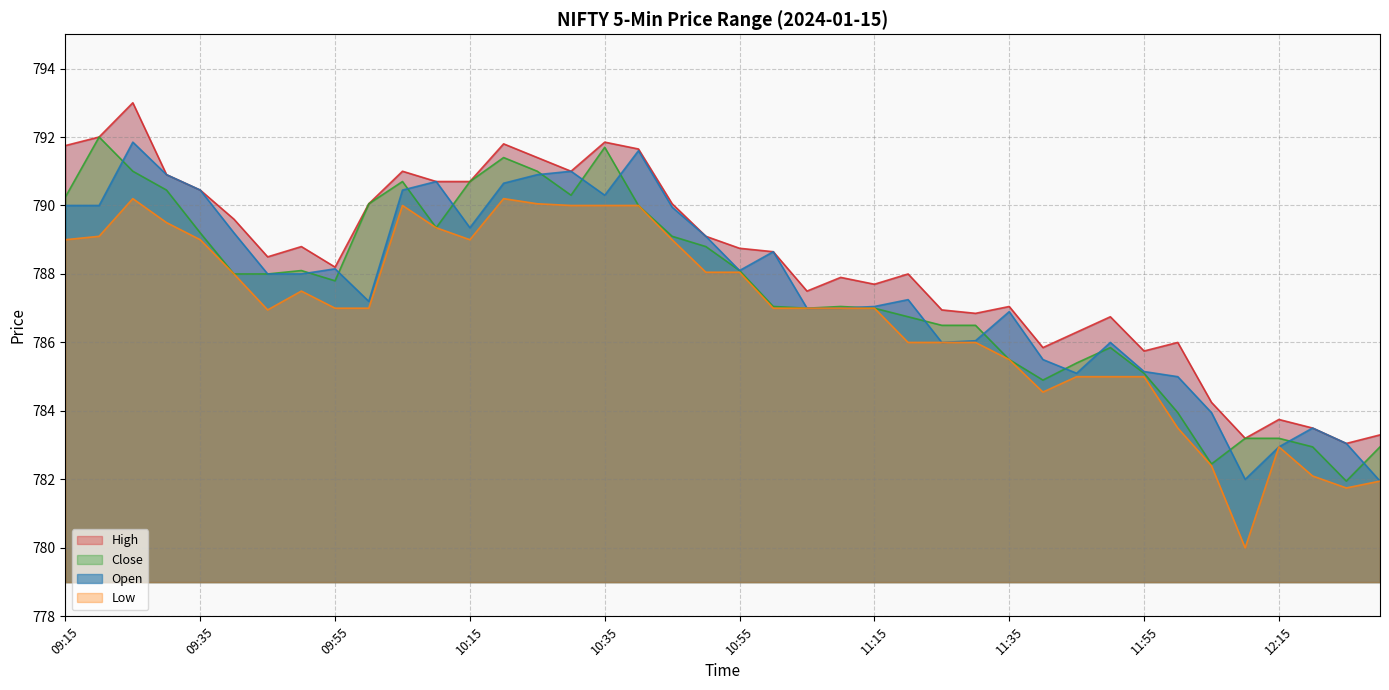

What is the lowest value of the Close series?

782.0